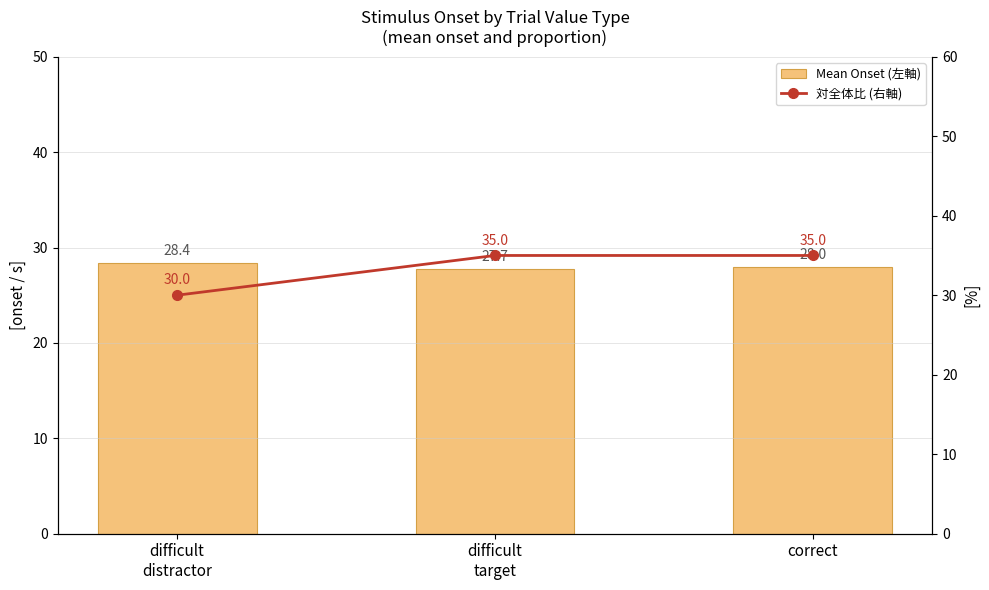

At which category does the chart reach its minimum across all series?

difficult
target